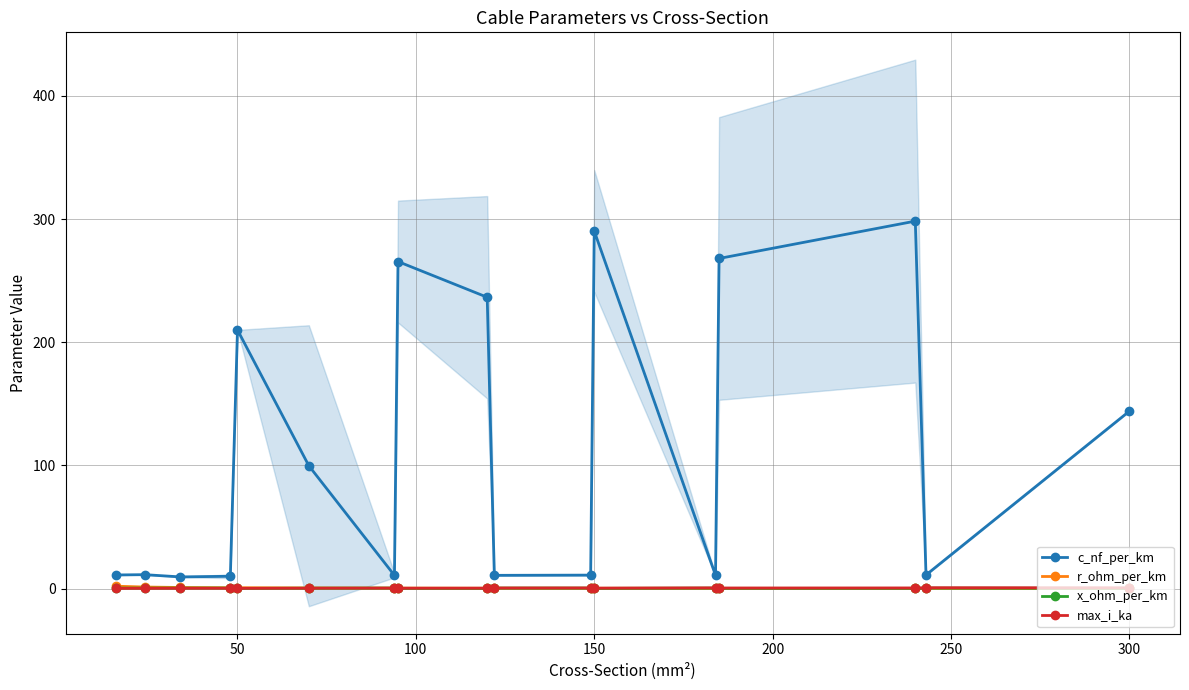

How many lines are shown in the chart?

4